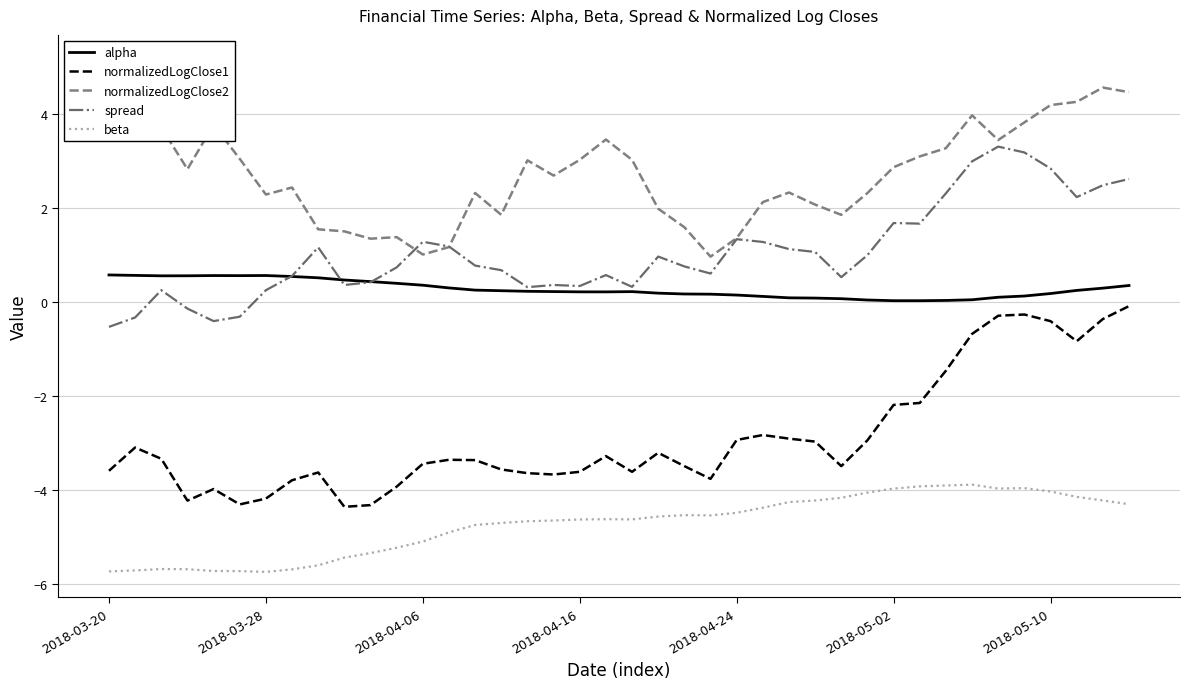

List the series in order of their peak value, highest first.

normalizedLogClose2, spread, alpha, normalizedLogClose1, beta